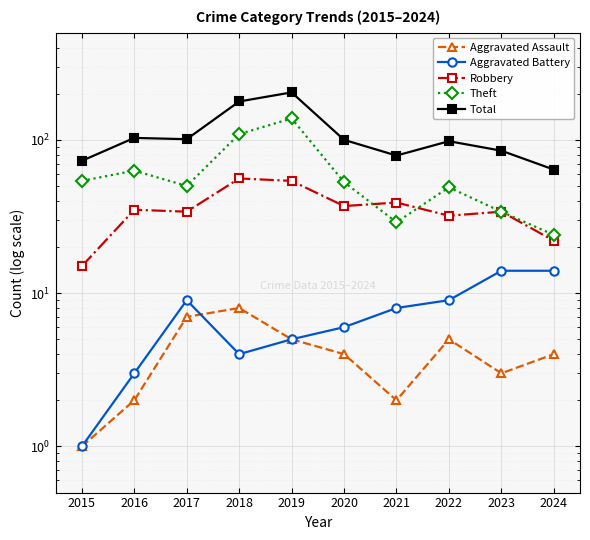

Reading left to right, list all the values displayed in this chart.

Aggravated Assault: 1	2	7	8	5	4	2	5	3	4
Aggravated Battery: 1	3	9	4	5	6	8	9	14	14
Robbery: 15	35	34	56	54	37	39	32	34	22
Theft: 54	63	50	109	138	53	29	49	34	24
Total: 73	103	101	178	204	100	79	98	85	64